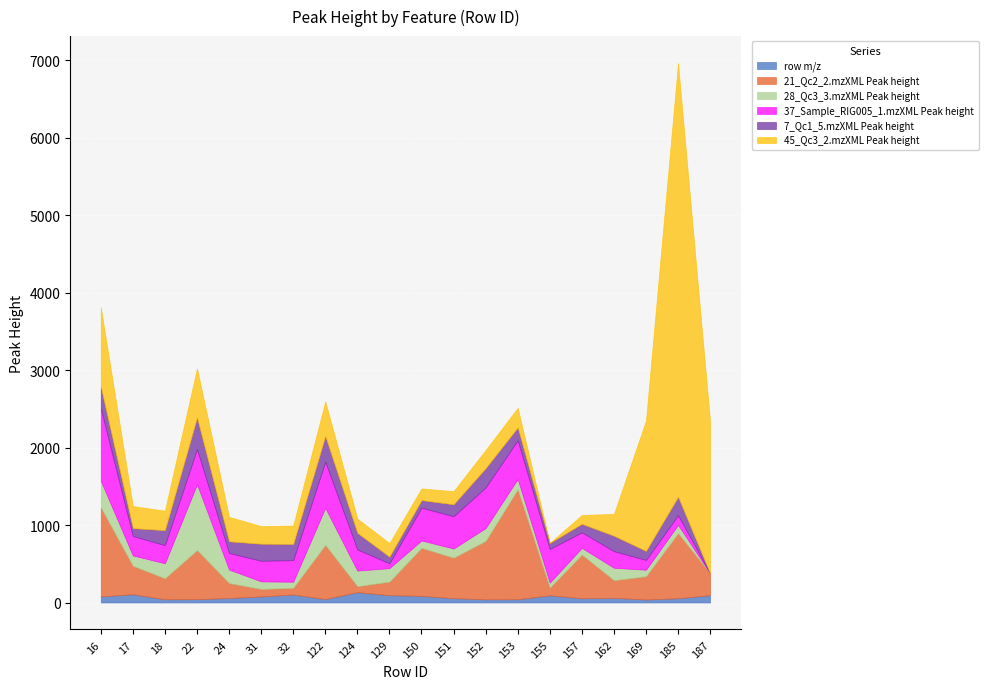

Rank the series at 22 from lowest to highest value.

row m/z, 7_Qc1_5.mzXML Peak height, 37_Sample_RIG005_1.mzXML Peak height, 21_Qc2_2.mzXML Peak height, 45_Qc3_2.mzXML Peak height, 28_Qc3_3.mzXML Peak height